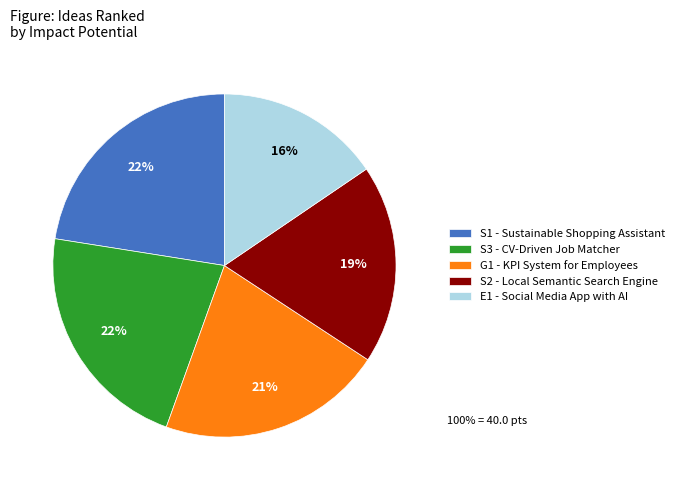

Which category has the smallest portion of the pie?

E1